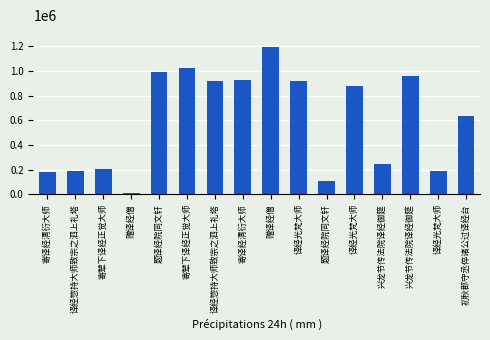

Which has a higher value, 寄译经清衍大师 or 题译经院同文轩?

寄译经清衍大师